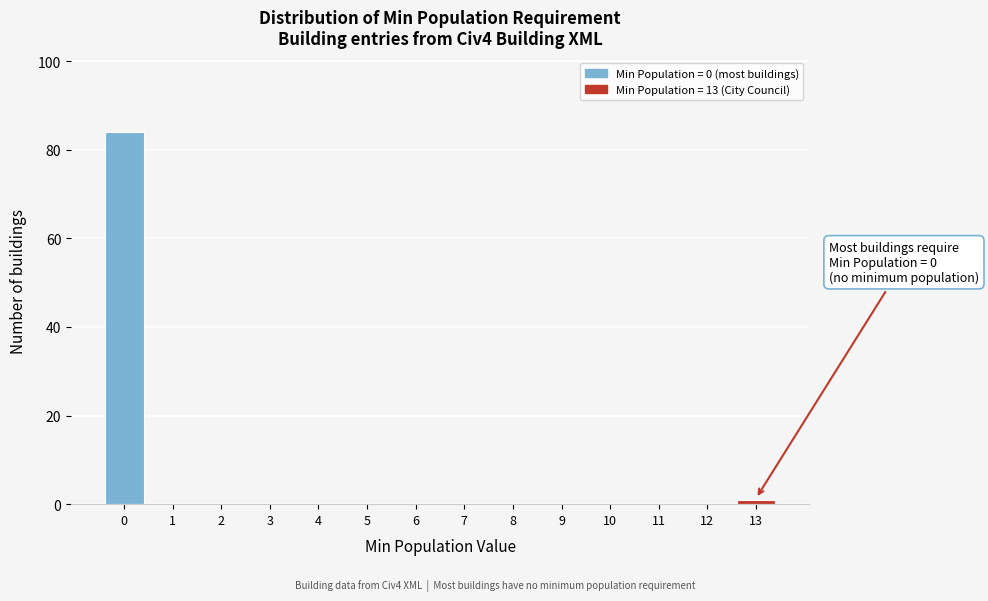

Reading right to left, extract all data points from this chart.

13=1	12=0	11=0	10=0	9=0	8=0	7=0	6=0	5=0	4=0	3=0	2=0	1=0	0=84